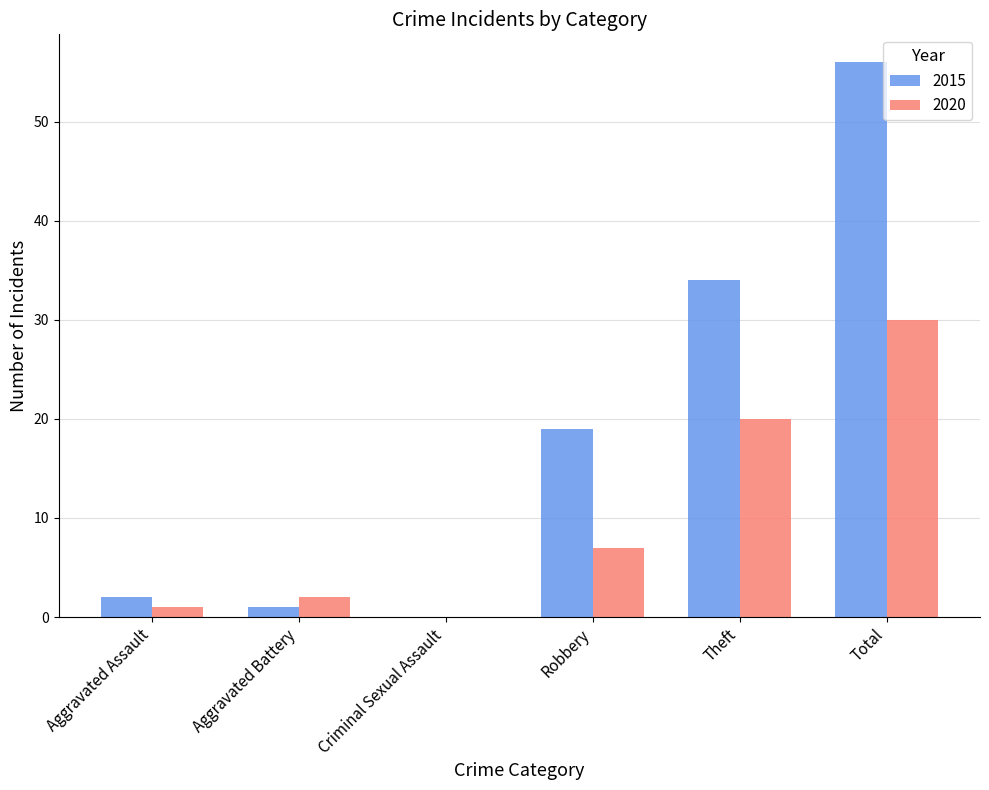

What is the total value across all series at Aggravated Assault?

3